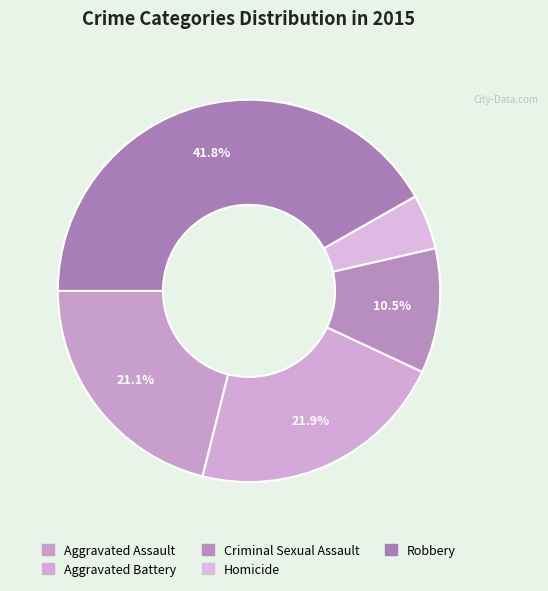

How many slices are in this pie chart?

5